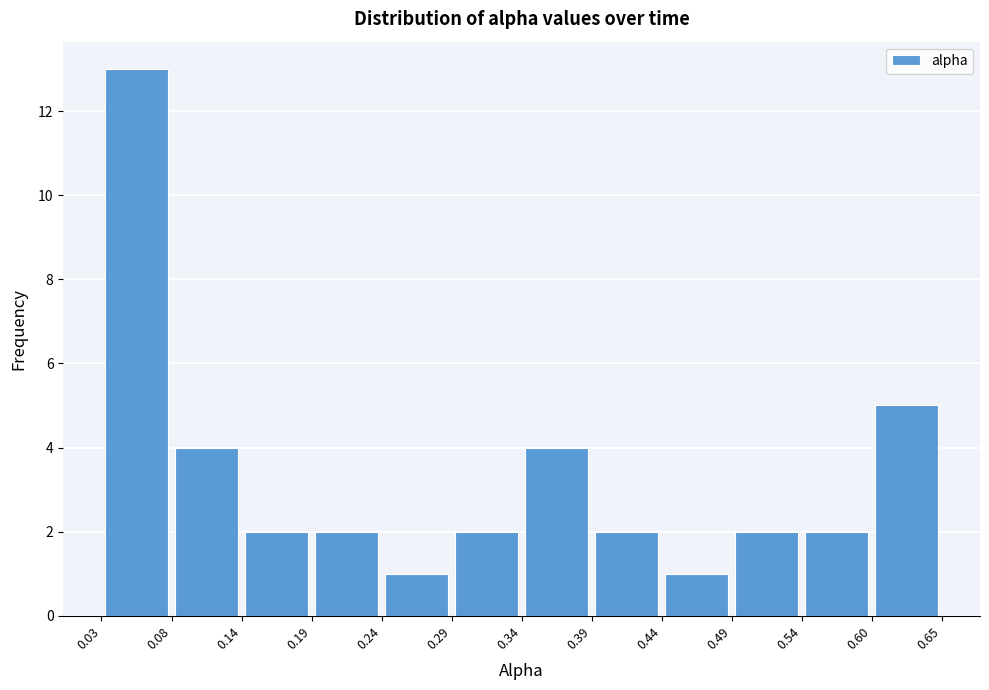

Over which range of the x-axis is the bar tallest?

0.03 to 0.08